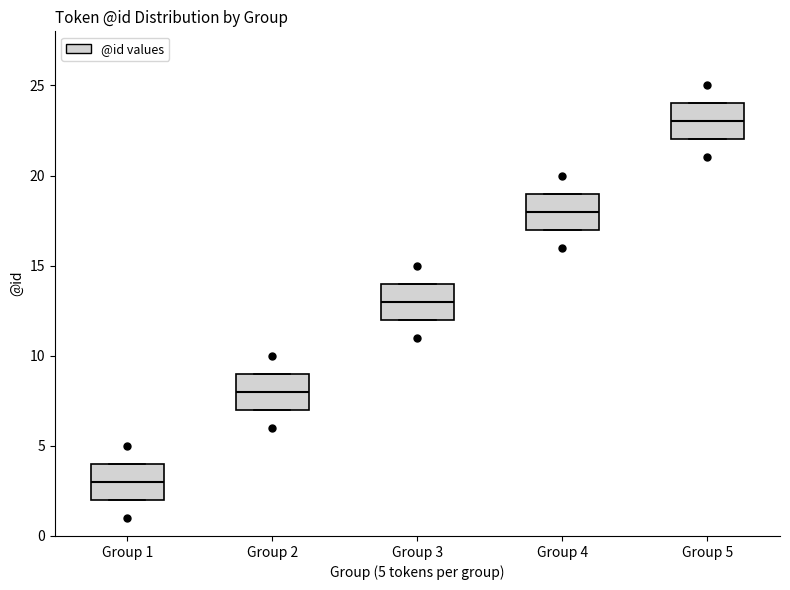

Reading left to right, read every box against the y-axis: the position of its median line, the range the box covers, and the ends of its whiskers. The values are not printed on the chart, so give them approximately, as read against the axis.

Group 1: median 3, box 2 to 4, whiskers 2 to 4
Group 2: median 8, box 7 to 9, whiskers 7 to 9
Group 3: median 13, box 12 to 14, whiskers 12 to 14
Group 4: median 18, box 17 to 19, whiskers 17 to 19
Group 5: median 23, box 22 to 24, whiskers 22 to 24